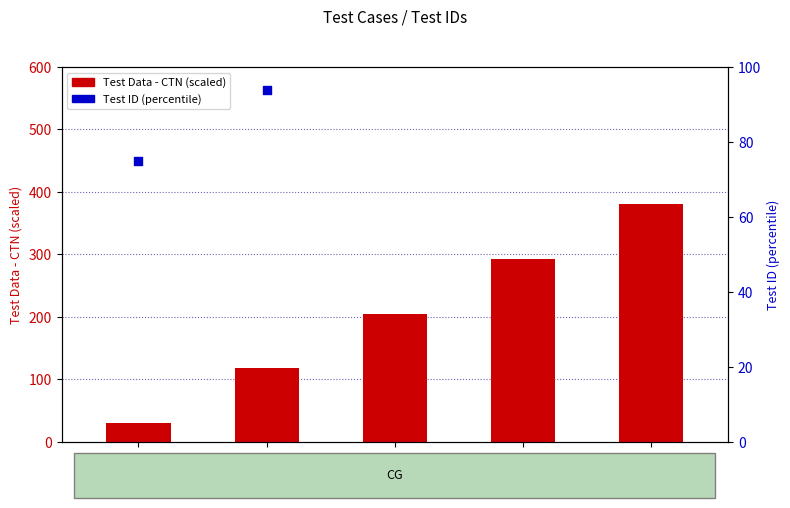

What are all the series names shown in the legend?

Test Data - CTN, Test ID